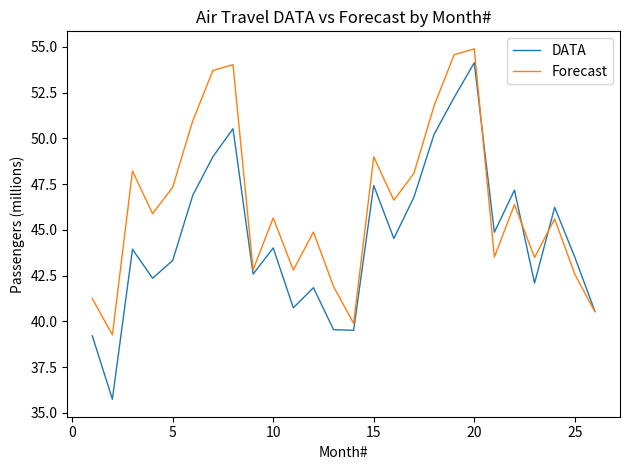

Which series has the largest total across all categories?

Forecast